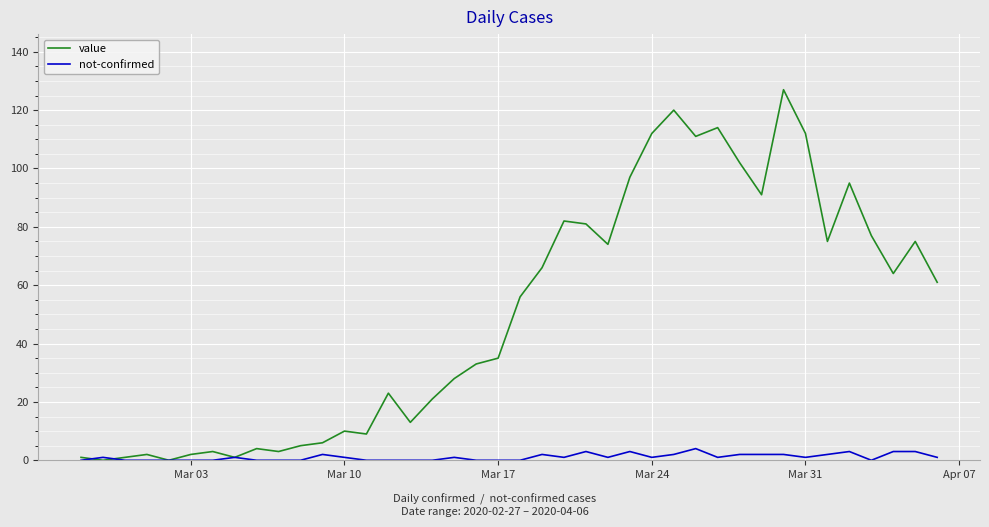

Is this an area chart (filled region under the line)?

No